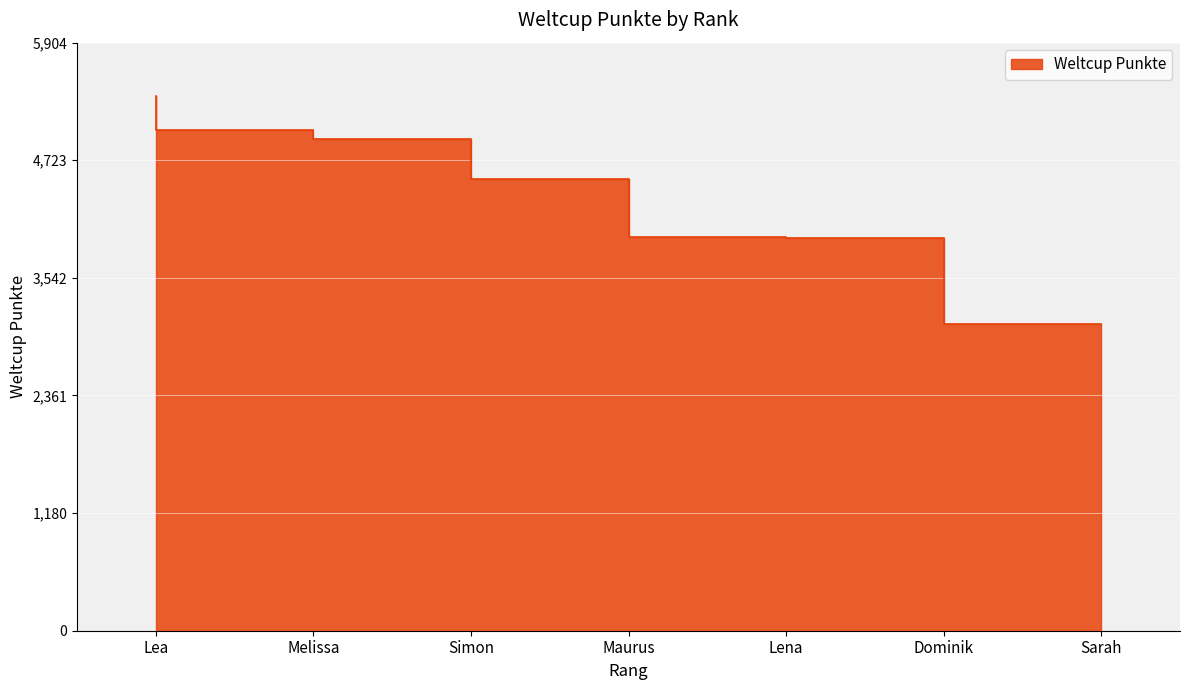

List the labels in order of value, largest first.

Lea, Melissa, Simon, Maurus, Lena, Dominik, Sarah